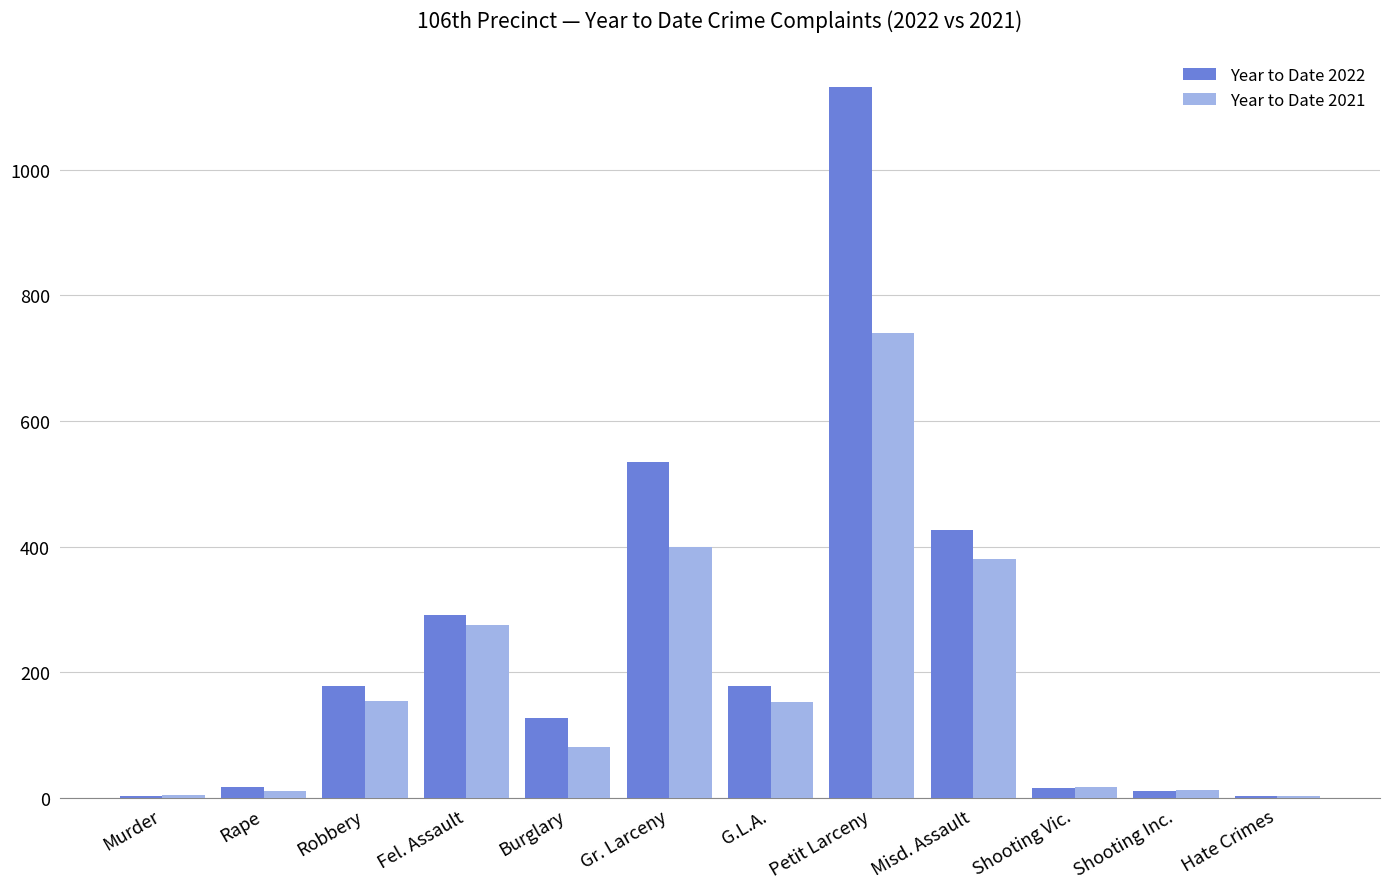

Which category has the highest value in the Year to Date 2021 series?

Petit Larceny